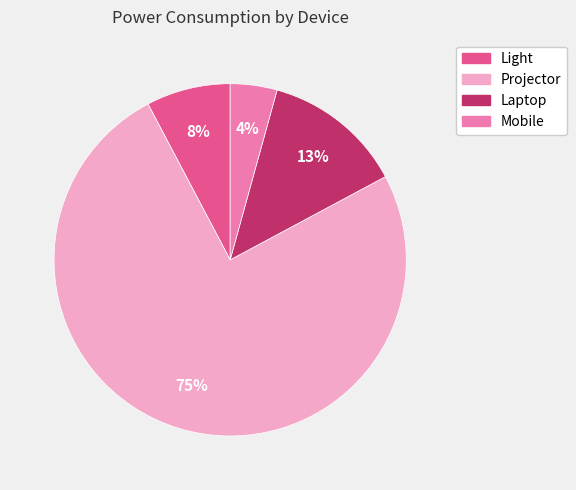

What percentage is the Mobile slice, to the nearest percent?

4%